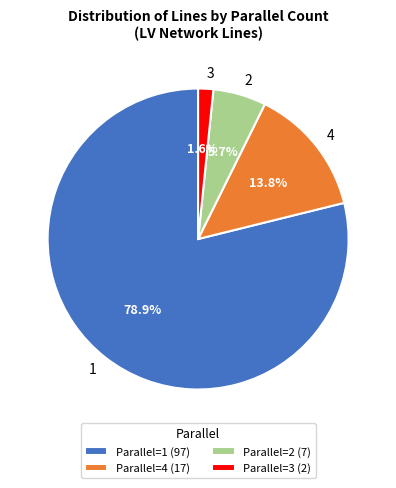

Do 1 and 4 together represent more than half of the pie?

Yes